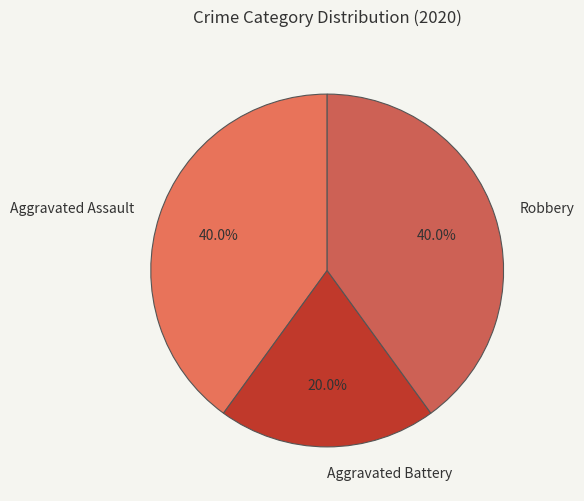

To the nearest percent, what is the average slice percentage?

33%